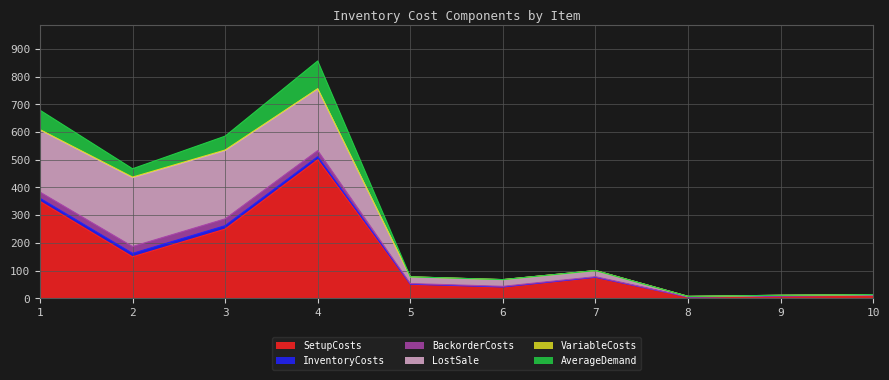

True or false: SetupCosts and LostSale intersect in this chart.

True